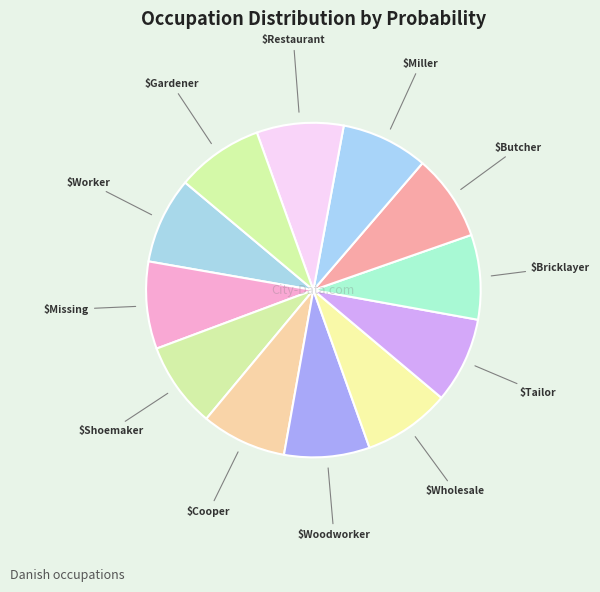

Count the number of slices in the pie.

12